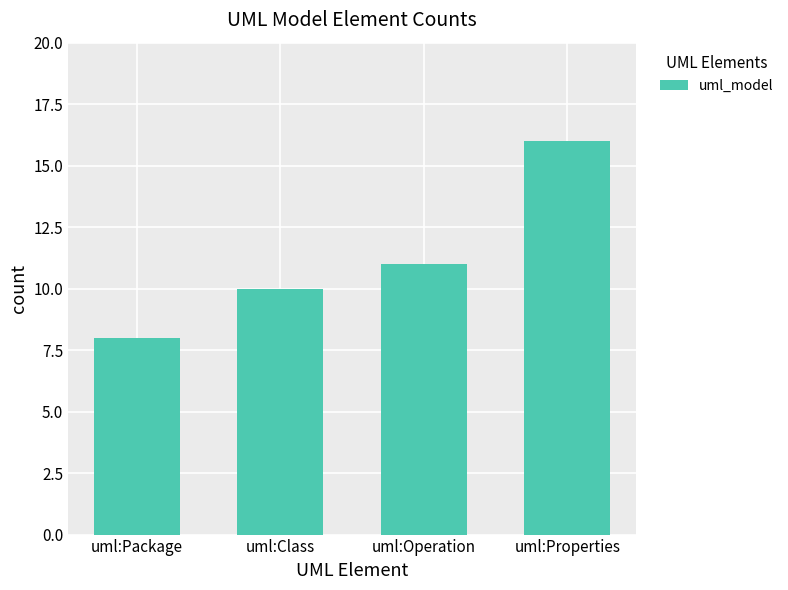

Rank the categories by value from highest to lowest.

uml:Properties, uml:Operation, uml:Class, uml:Package